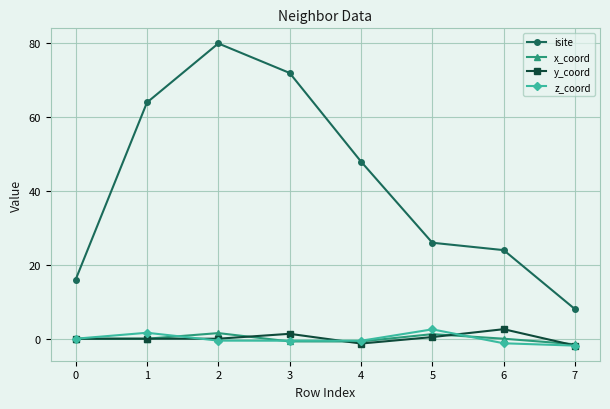

Is it true that x_coord equals -0.7 at 3?

True